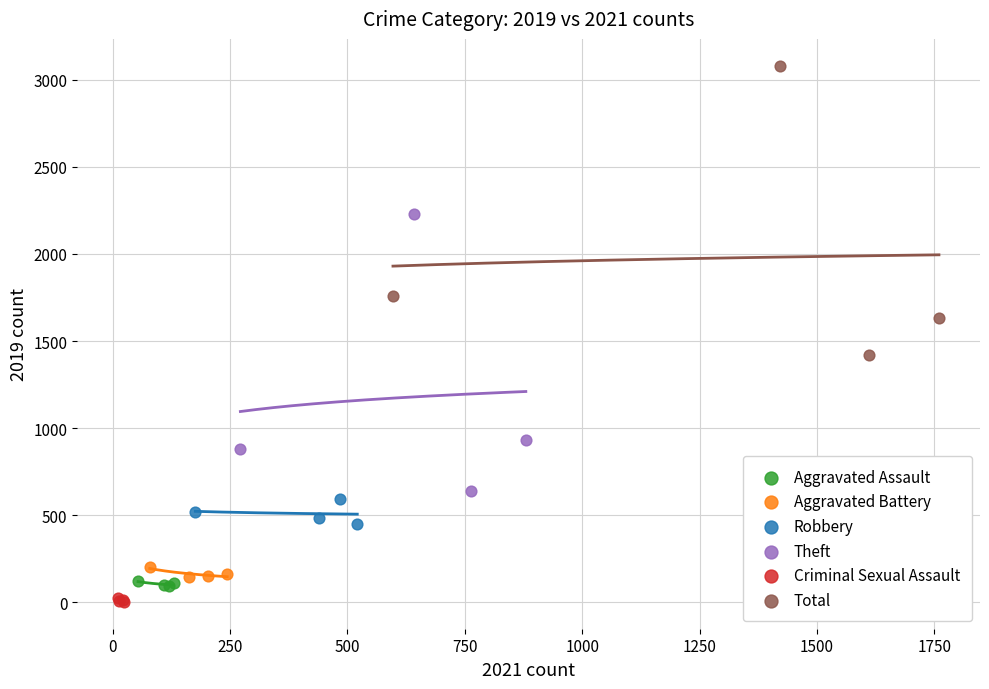

Which series has the largest Y range (max minus min)?

Total